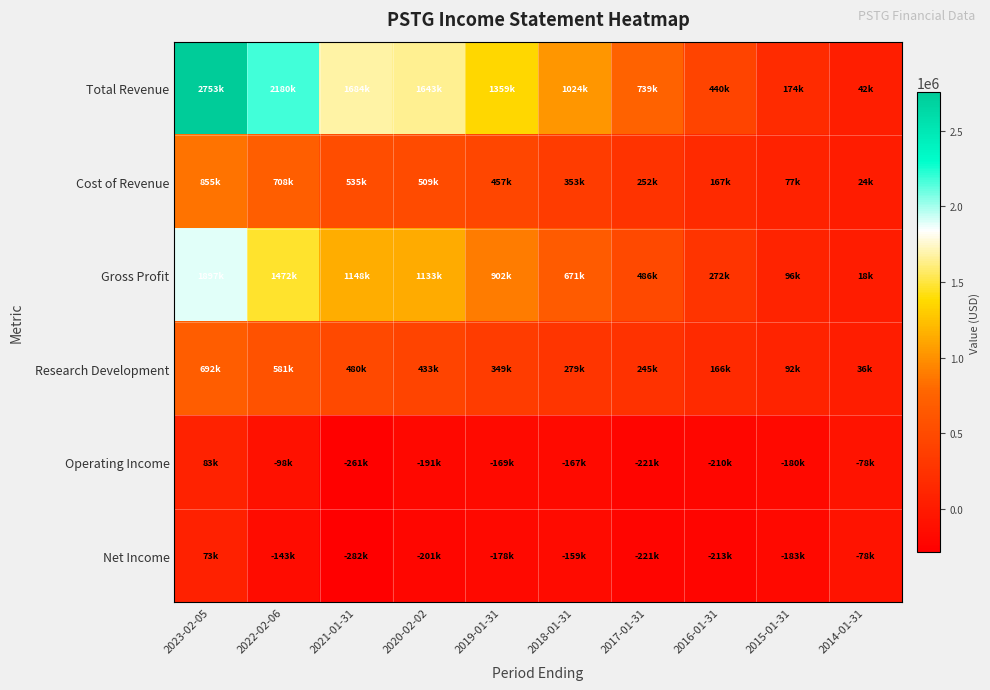

Reading right to left, list all the values displayed in this chart.

Total Revenue: 2014-01-31=42700	2015-01-31=174500	2016-01-31=440300	2017-01-31=739200	2018-01-31=1024800	2019-01-31=1359800	2020-02-02=1643400	2021-01-31=1684200	2022-02-06=2180800	2023-02-05=2753400
Cost of Revenue: 2014-01-31=24100	2015-01-31=77600	2016-01-31=167900	2017-01-31=252300	2018-01-31=353800	2019-01-31=457500	2020-02-02=509900	2021-01-31=535300	2022-02-06=708300	2023-02-05=855800
Gross Profit: 2014-01-31=18600	2015-01-31=96900	2016-01-31=272400	2017-01-31=486900	2018-01-31=671000	2019-01-31=902300	2020-02-02=1133600	2021-01-31=1148900	2022-02-06=1472500	2023-02-05=1897600
Research Development: 2014-01-31=36100	2015-01-31=92700	2016-01-31=166600	2017-01-31=245800	2018-01-31=279200	2019-01-31=349900	2020-02-02=433700	2021-01-31=480500	2022-02-06=581900	2023-02-05=692500
Operating Income: 2014-01-31=-78100	2015-01-31=-180500	2016-01-31=-210200	2017-01-31=-221300	2018-01-31=-167400	2019-01-31=-169300	2020-02-02=-191300	2021-01-31=-261000	2022-02-06=-98400	2023-02-05=83500
Net Income: 2014-01-31=-78600	2015-01-31=-183200	2016-01-31=-213800	2017-01-31=-221500	2018-01-31=-159900	2019-01-31=-178400	2020-02-02=-201000	2021-01-31=-282100	2022-02-06=-143300	2023-02-05=73100